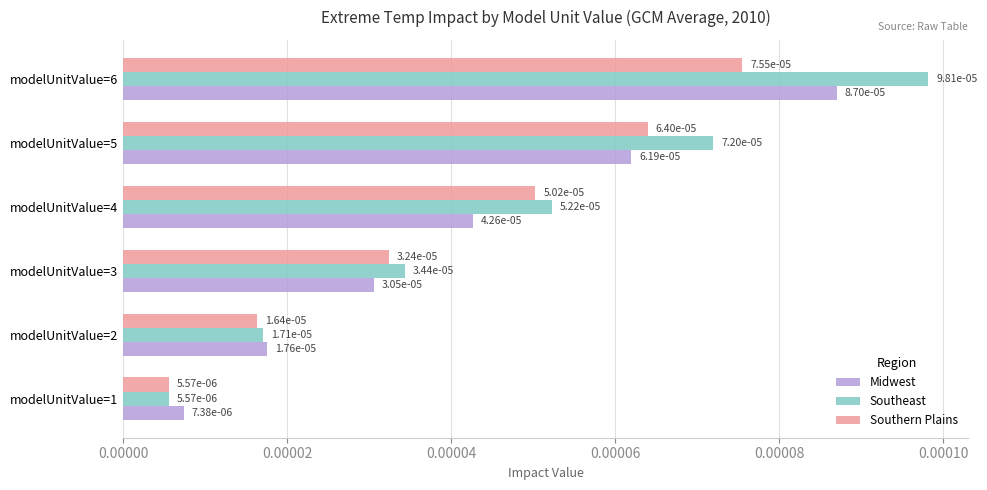

How many distinct data groups are displayed?

3